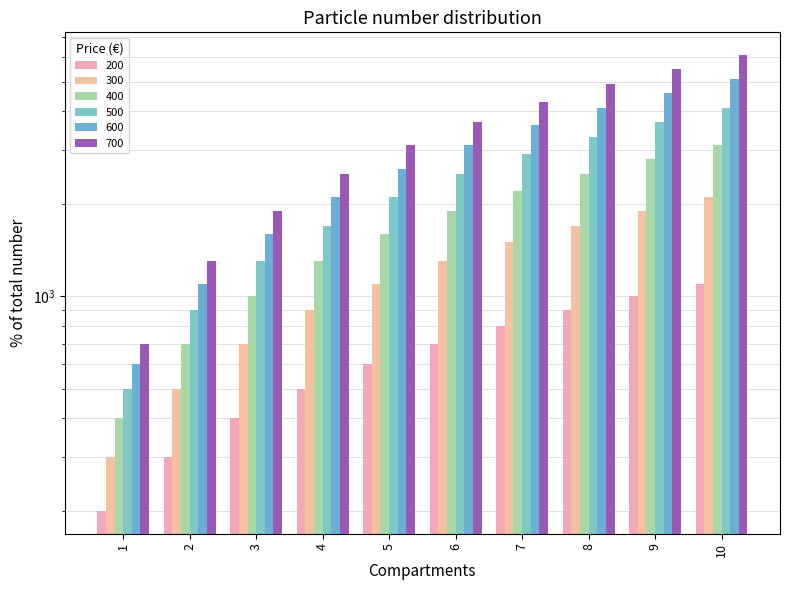

At which category does the chart reach its peak across all series?

10